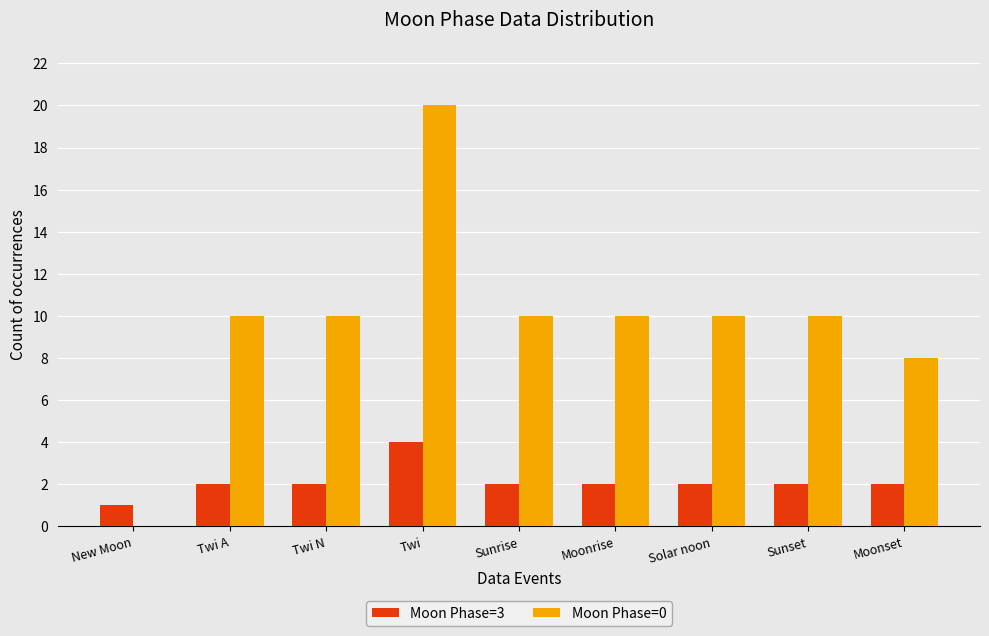

How many groups of bars are there?

9